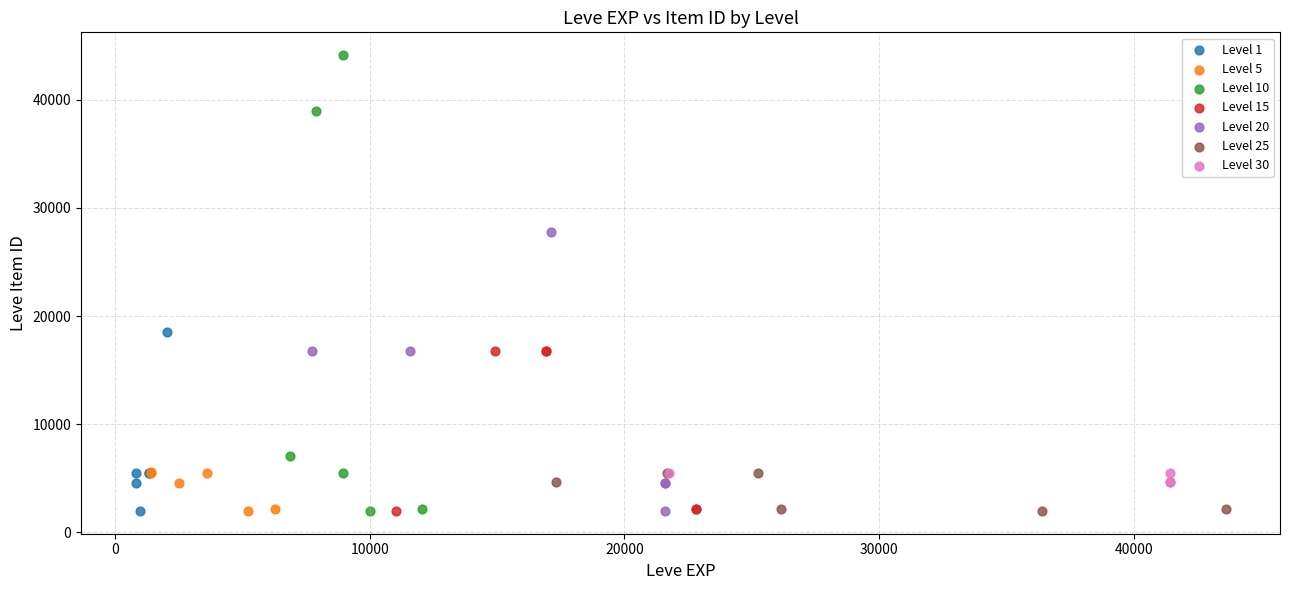

Which series has the widest spread of Y values?

Level 10